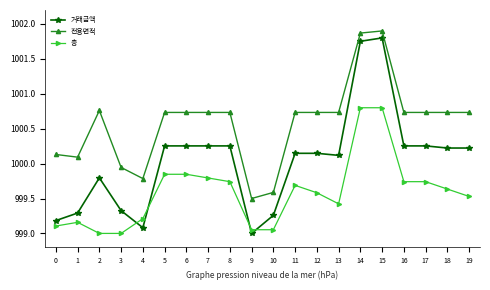

What is the total value across all series at 12?

3000.5